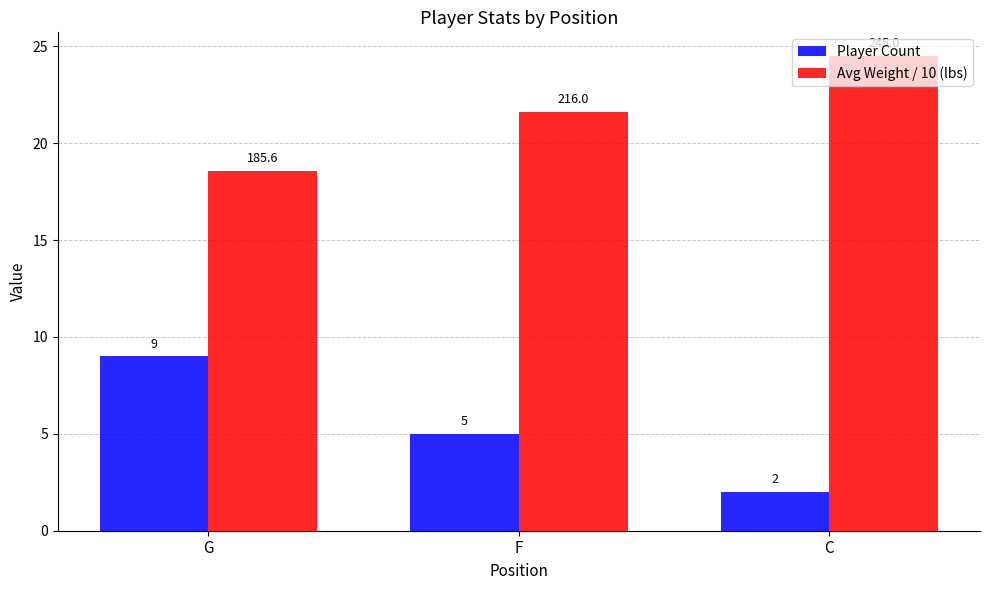

Rank the series by their maximum value, from lowest to highest.

Player Count, Avg Weight / 10 (lbs)